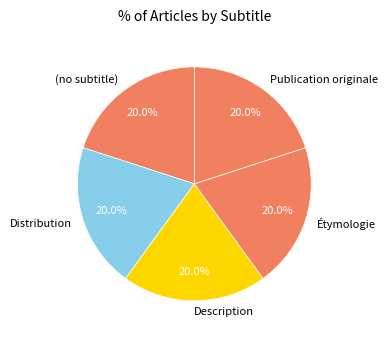

Combined, what portion of the pie is Distribution and Description?

40.0%